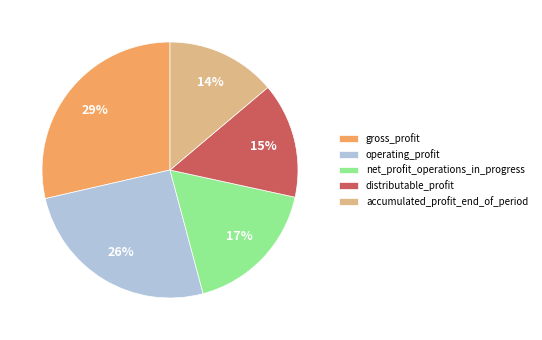

Is accumulated_profit_end_of_period the majority of the pie?

No